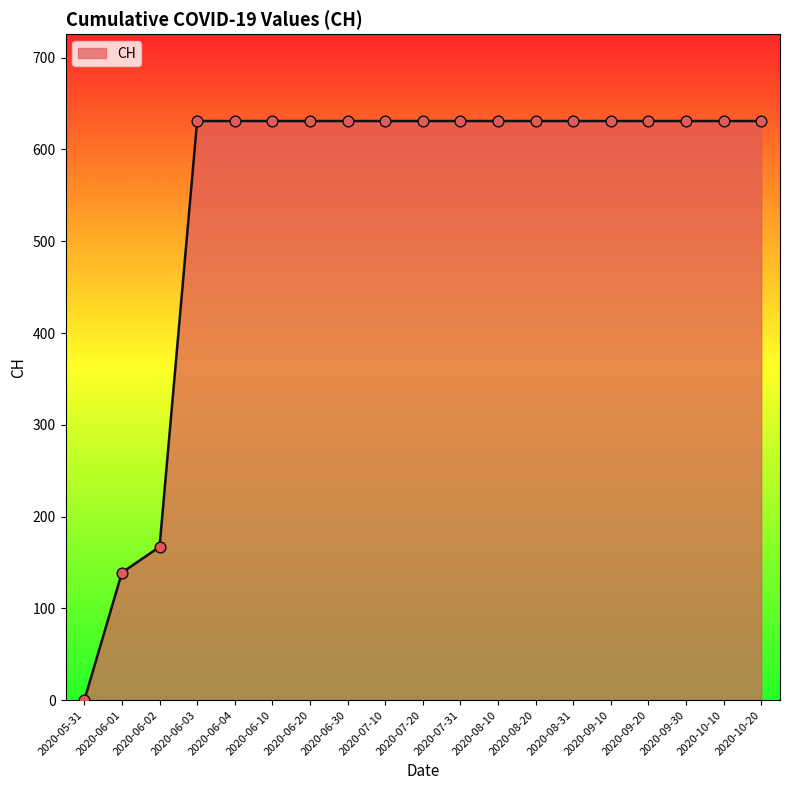

Which has a higher value, 2020-06-01 or 2020-07-10?

2020-07-10